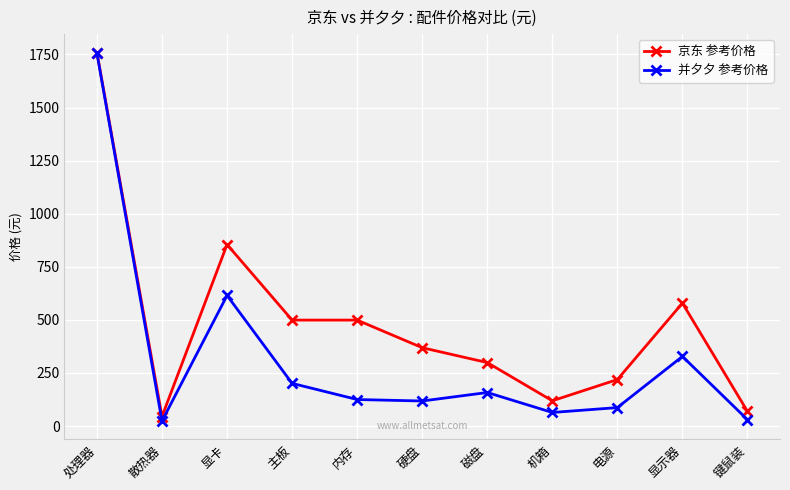

Read the 京东 参考价格 value at 内存.

499.0